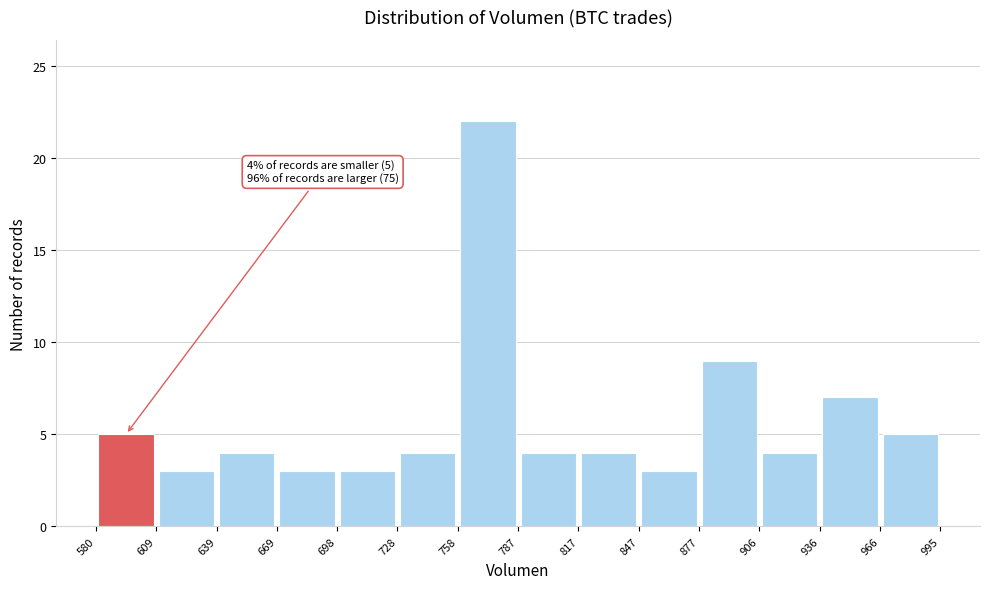

Over which range of the x-axis is the bar tallest?

758 to 787